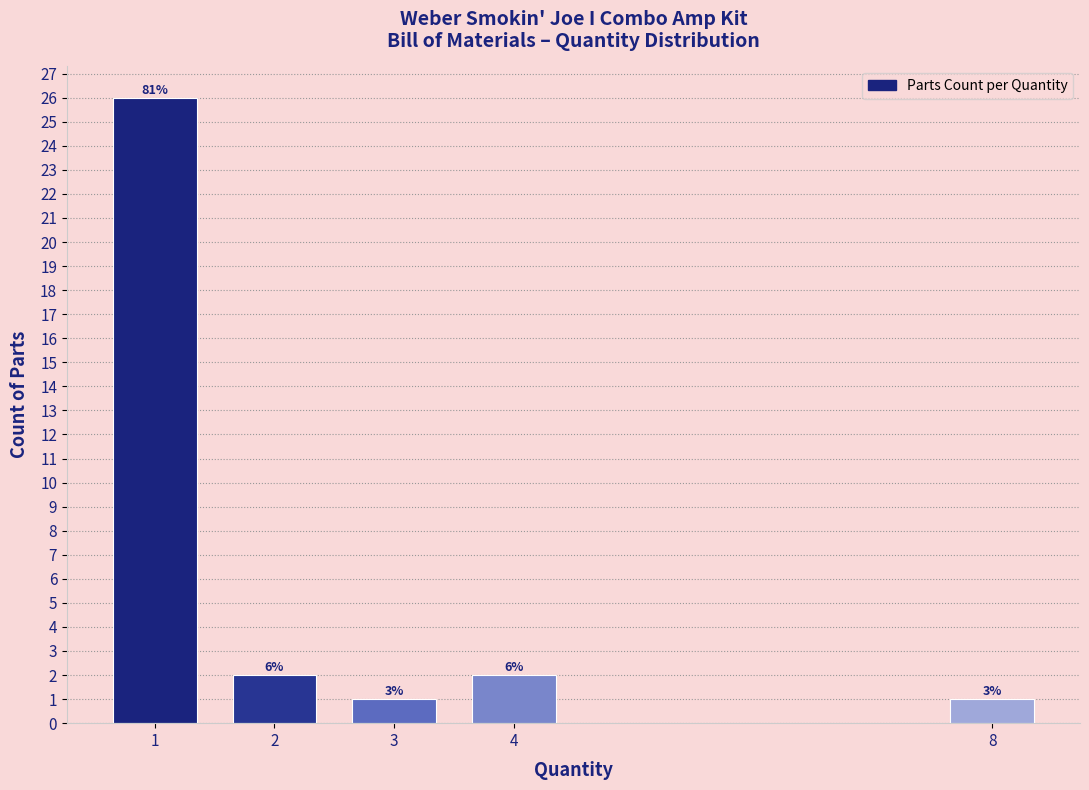

Does the chart contain any negative values?

No